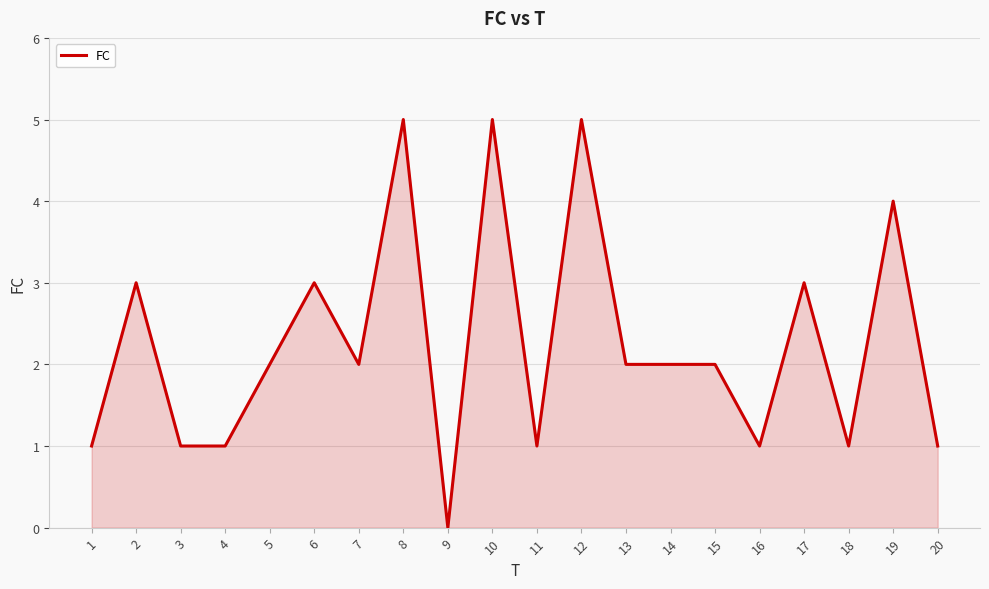

True or false: there are more than 1 points higher than both neighbors.

True